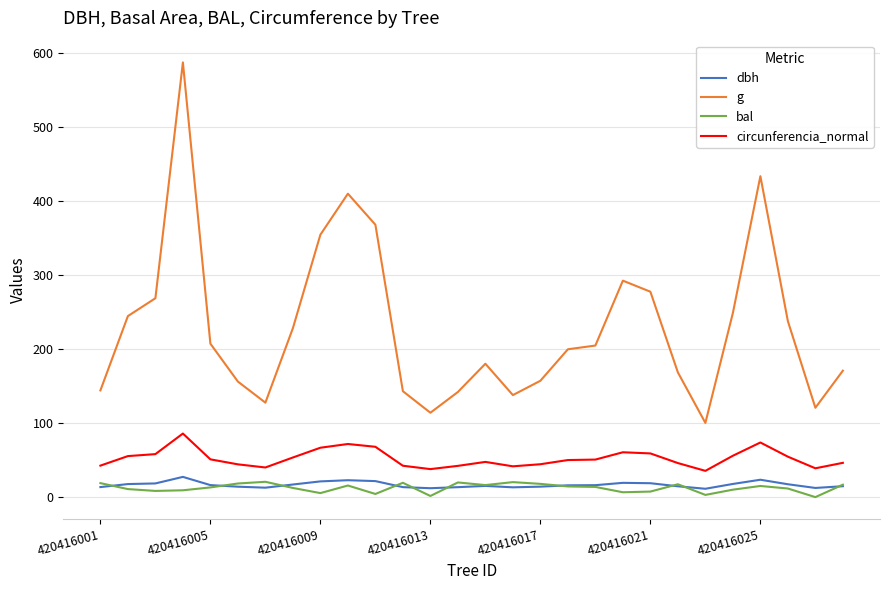

What is the minimum value for dbh?

11.3